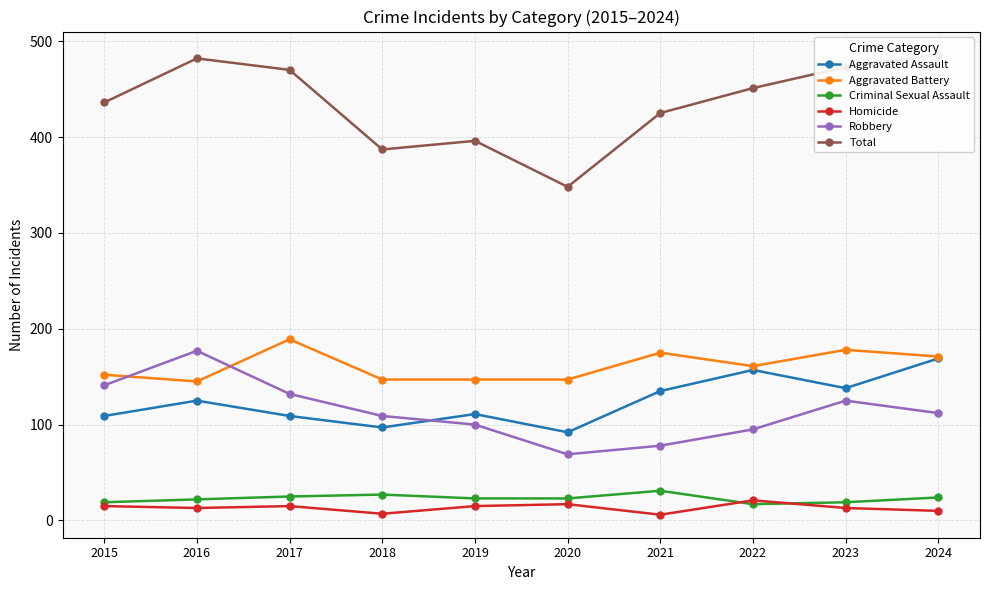

After their last crossing, which series has the higher values: Homicide or Criminal Sexual Assault?

Criminal Sexual Assault